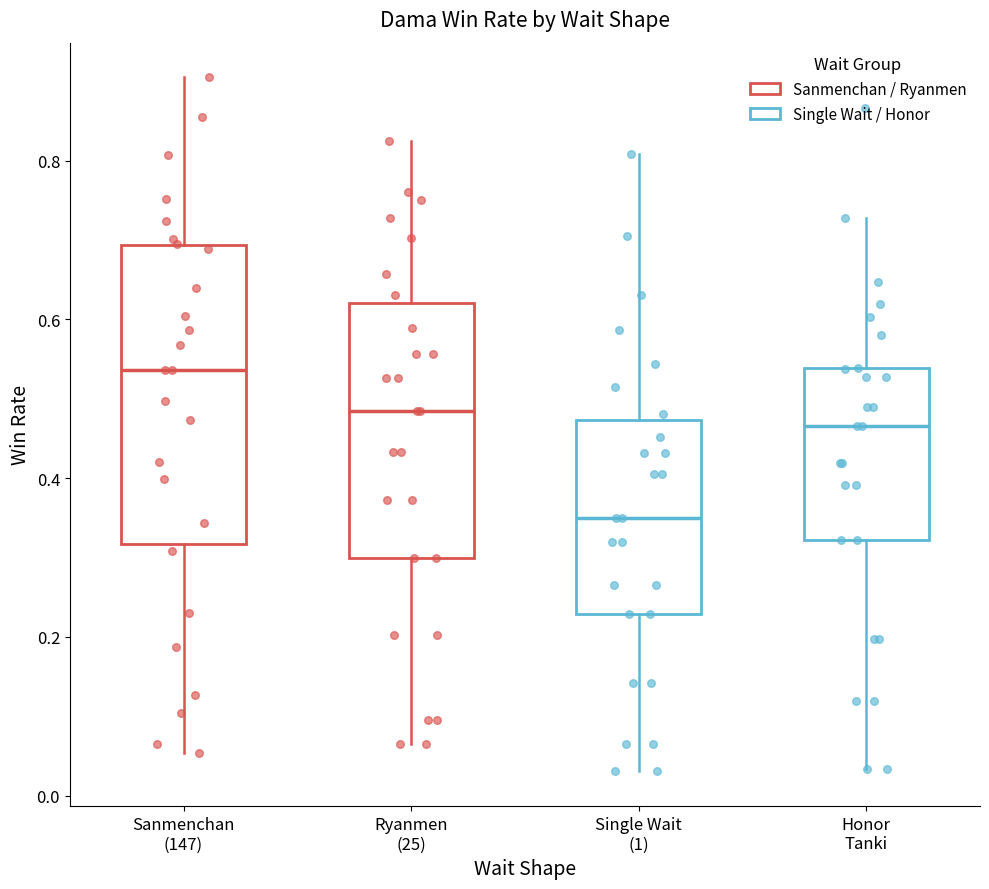

Reading left to right, read every box against the y-axis: the position of its median line, the range the box covers, and the ends of its whiskers. The values are not printed on the chart, so give them approximately, as read against the axis.

Sanmenchan (147): median 0.54, box 0.32 to 0.70, whiskers 0.06 to 0.90
Ryanmen (25): median 0.48, box 0.30 to 0.62, whiskers 0.06 to 0.82
Single Wait (1): median 0.34, box 0.22 to 0.48, whiskers 0.04 to 0.80
Honor Tanki: median 0.46, box 0.32 to 0.54, whiskers 0.04 to 0.72